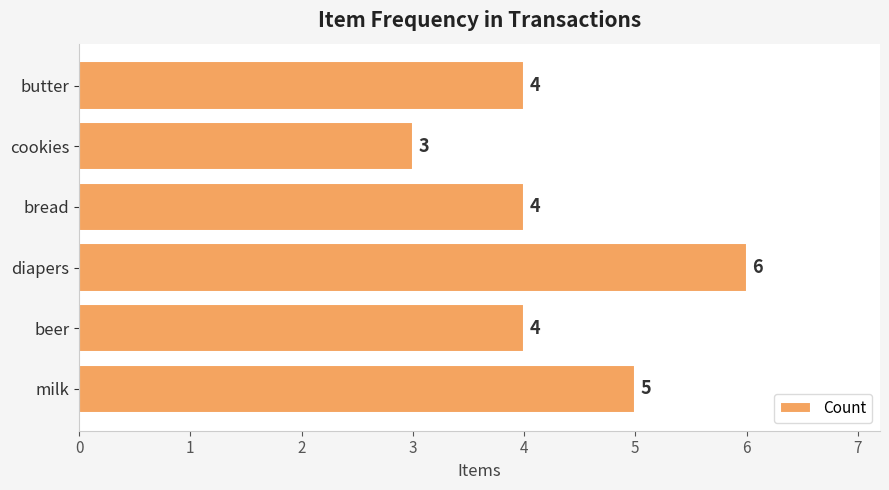

What is the smallest value displayed?

3